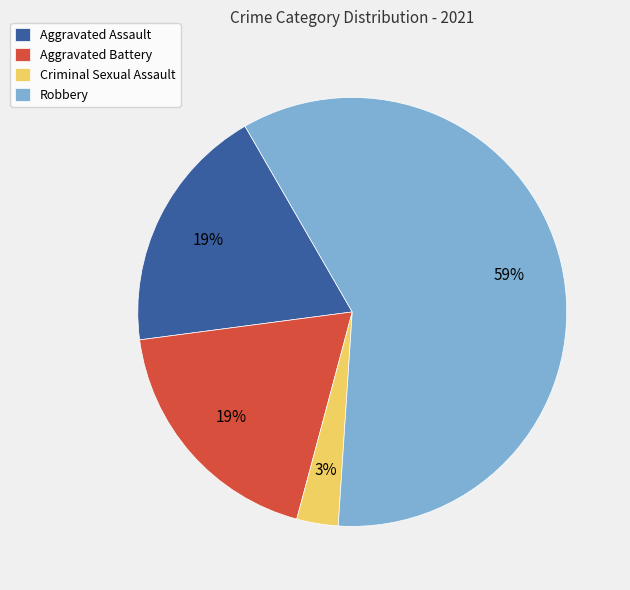

Is there any slice that represents more than half of the pie?

Yes